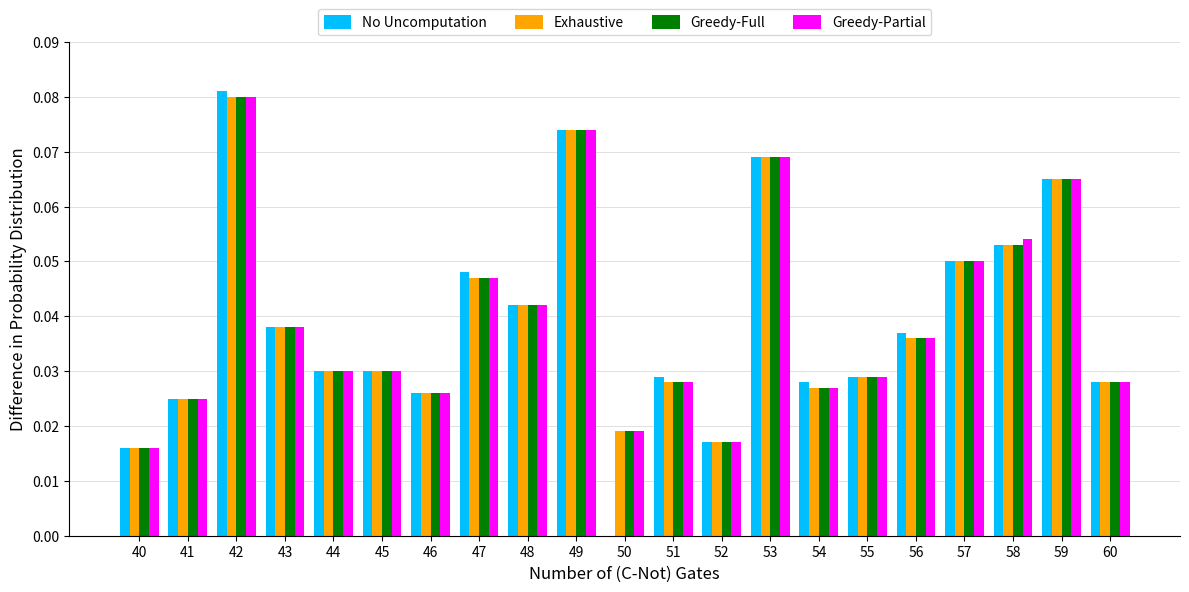

What is the sum of all Exhaustive values?

0.8